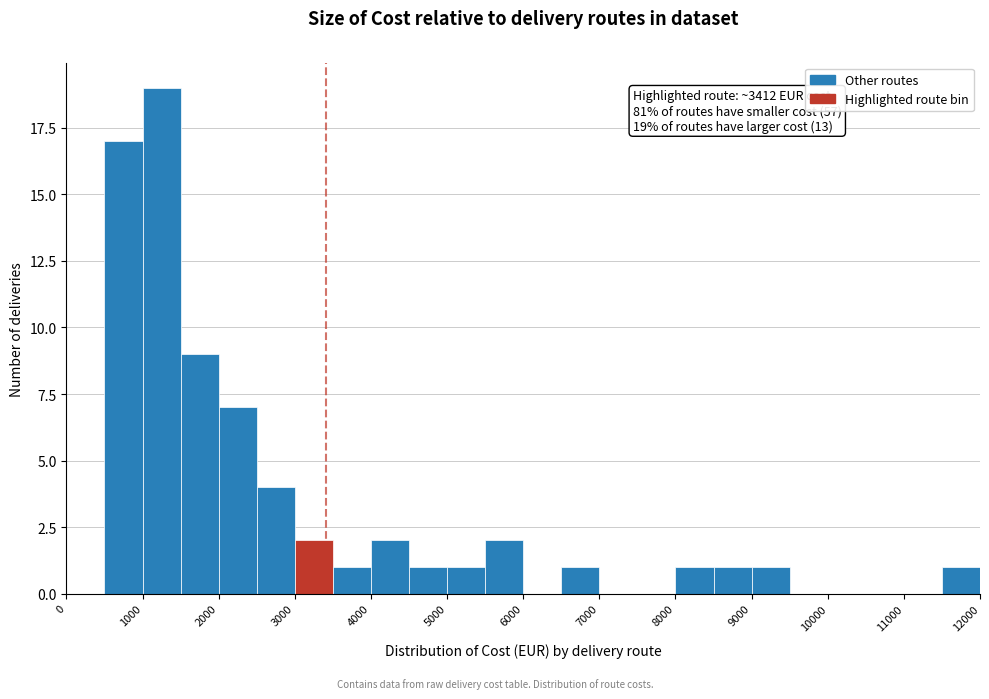

Which range on the x-axis has the tallest bar?

1000 to 1500